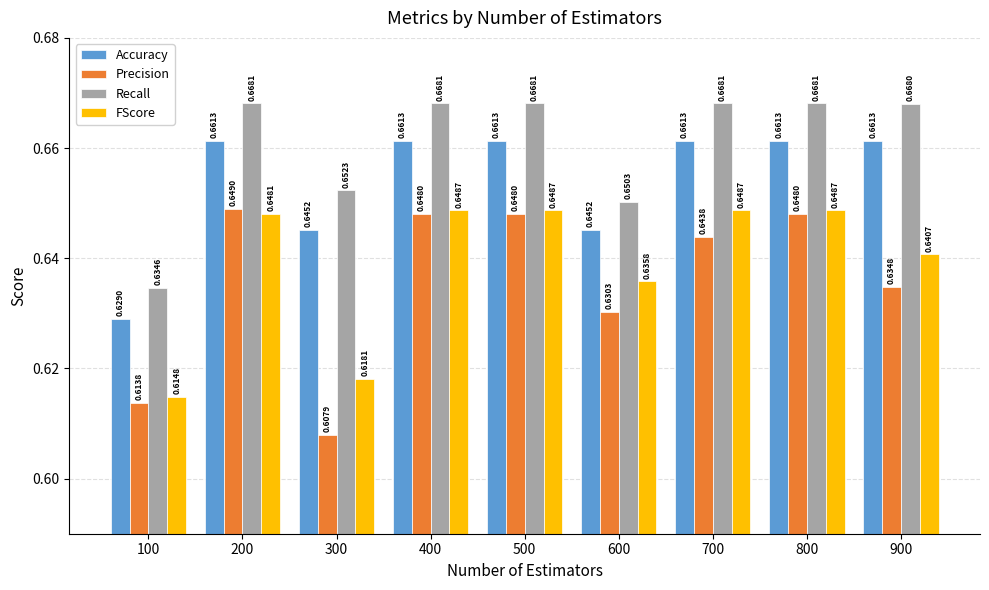

What is the total value across all series at 400?

2.6